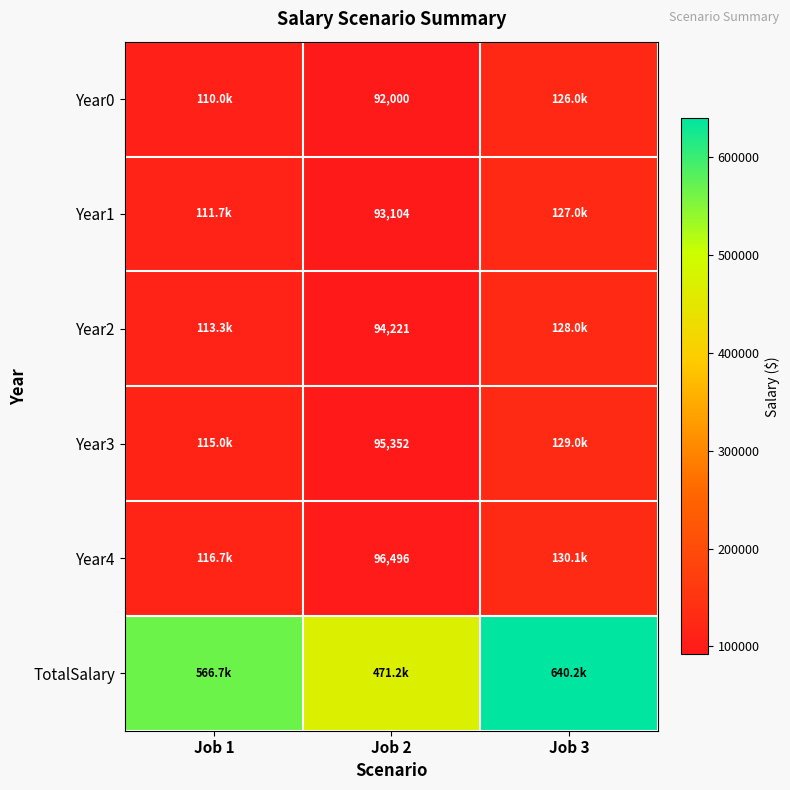

Between Job 1 and Job 3, which series saw the biggest shift?

TotalSalary